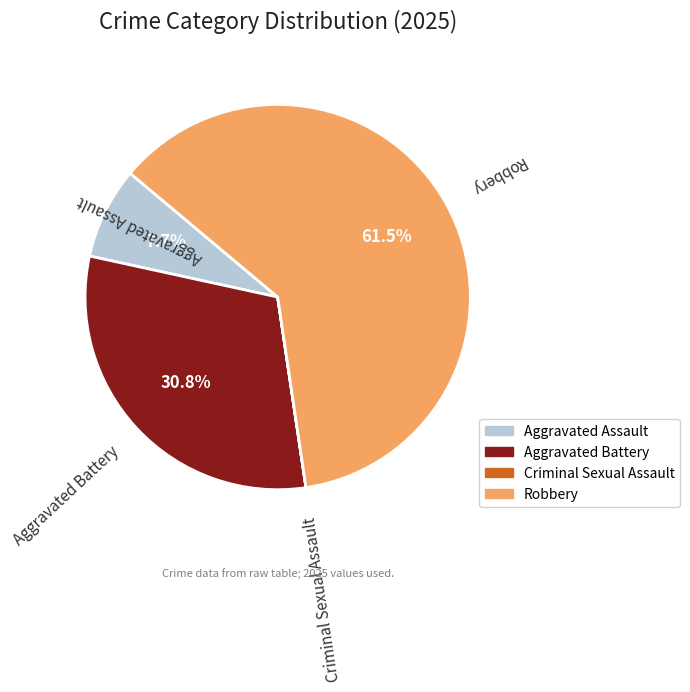

Is Robbery the majority of the pie?

Yes